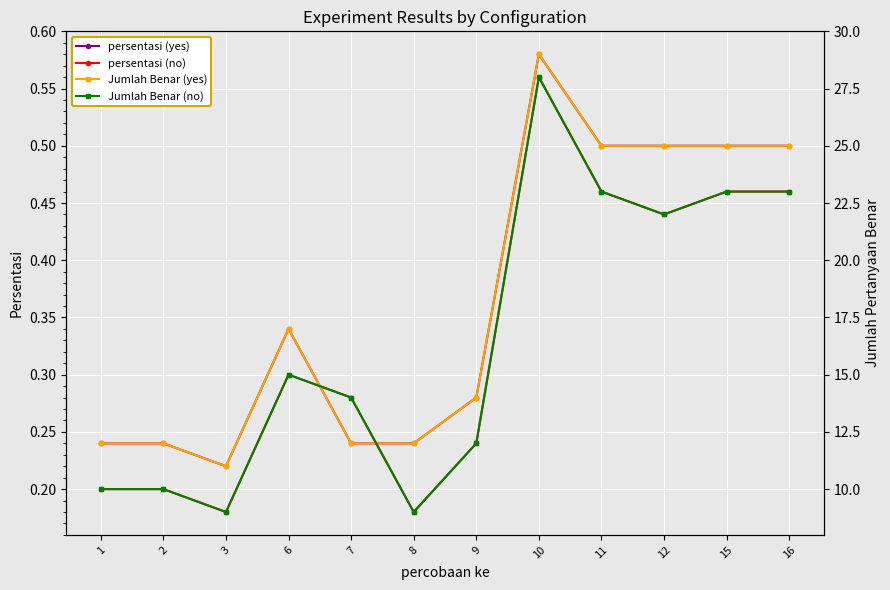

At which category does Jumlah Benar (no) reach its first local peak?

6